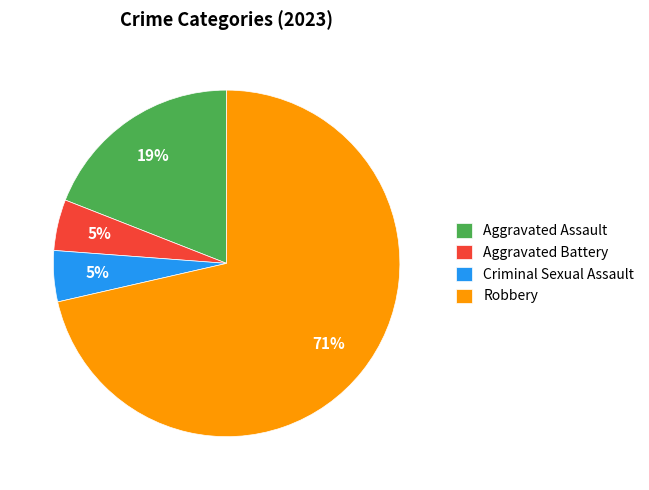

True or false: Robbery accounts for 60% of the total.

False